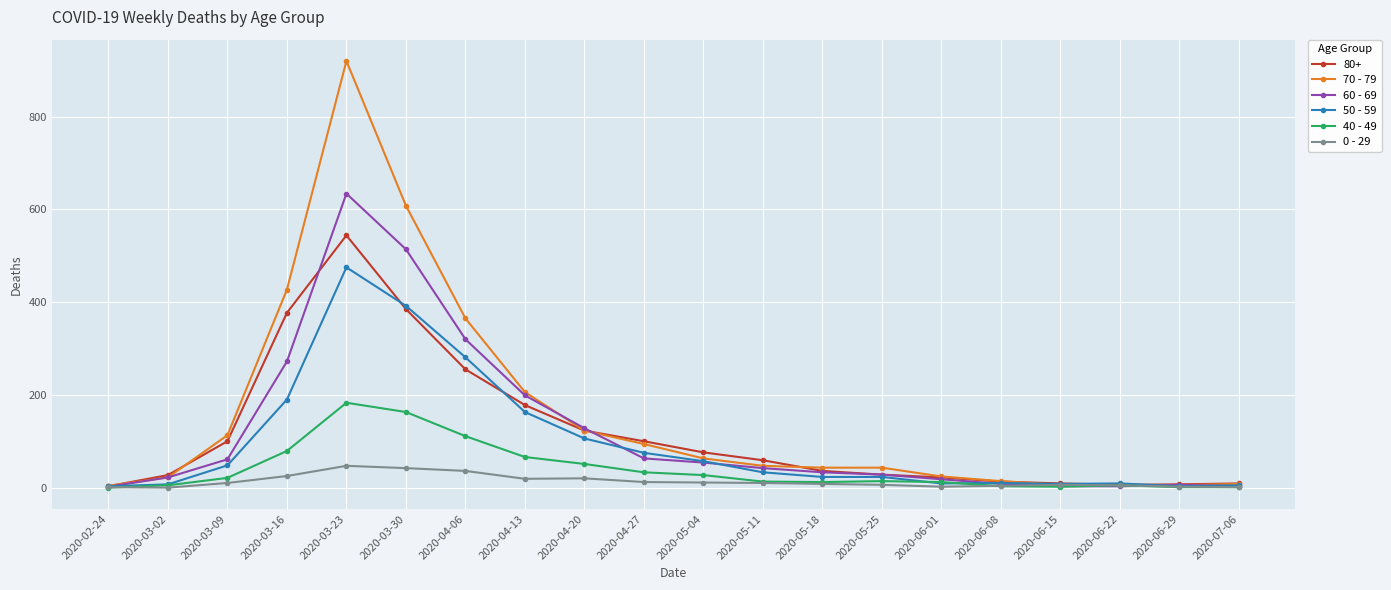

What are all the series names shown in the legend?

80+, 70 - 79, 60 - 69, 50 - 59, 40 - 49, 0 - 29